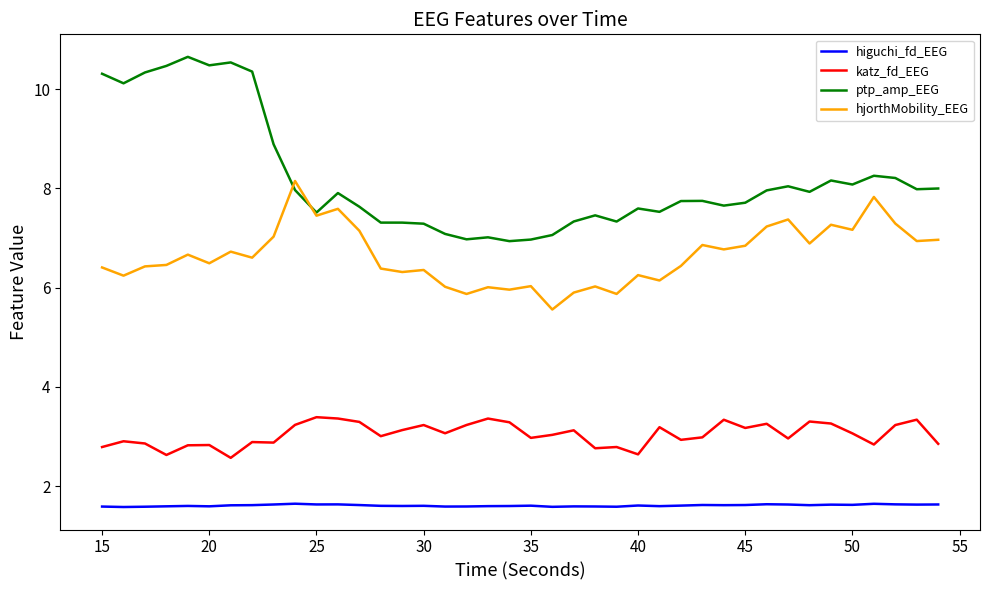

What are all the series names shown in the legend?

higuchi_fd_EEG, katz_fd_EEG, ptp_amp_EEG, hjorthMobility_EEG